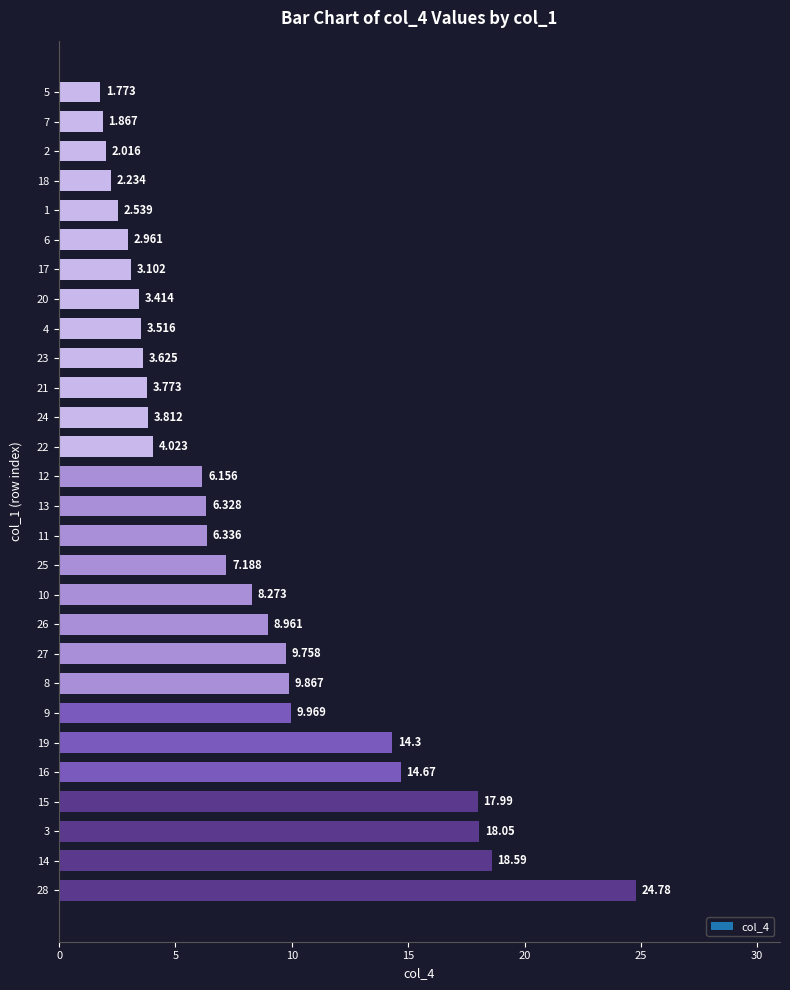

What is the smallest value displayed?

1.8